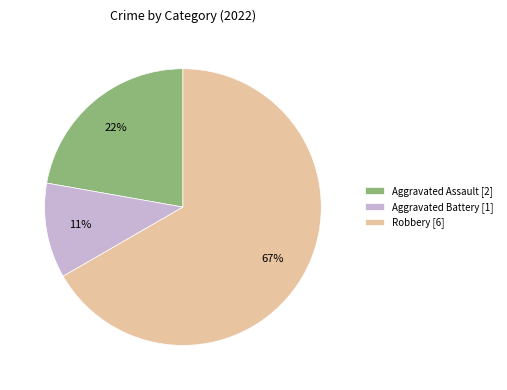

What is the smallest slice in the pie chart?

Aggravated Battery